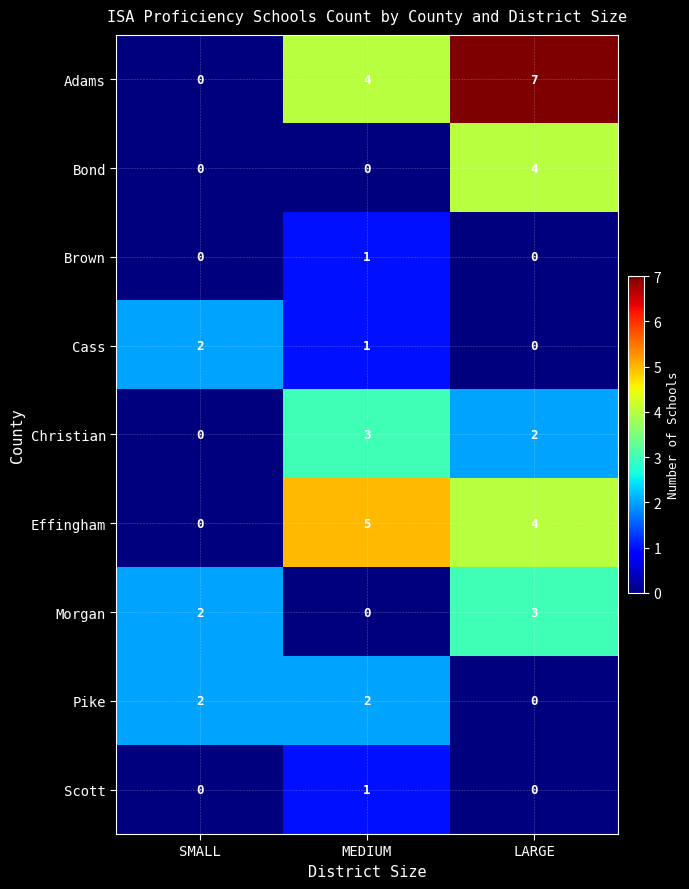

What is the total value across all series at SMALL?

6